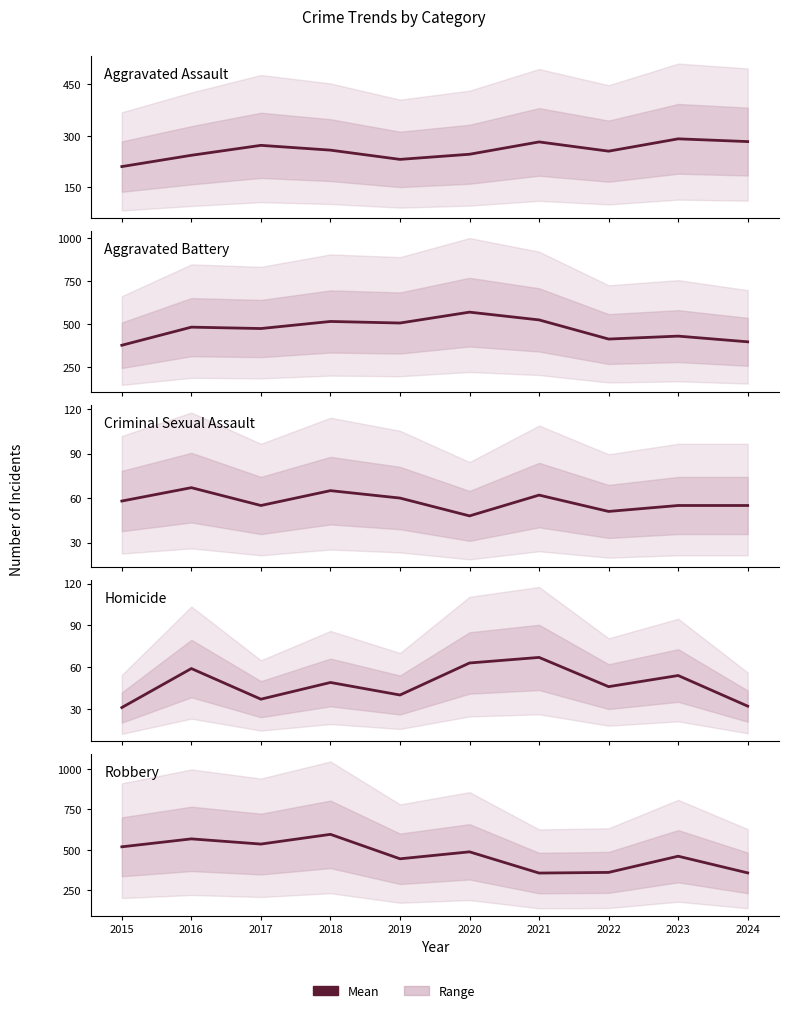

What is the difference between the highest and lowest values at 2023?

407